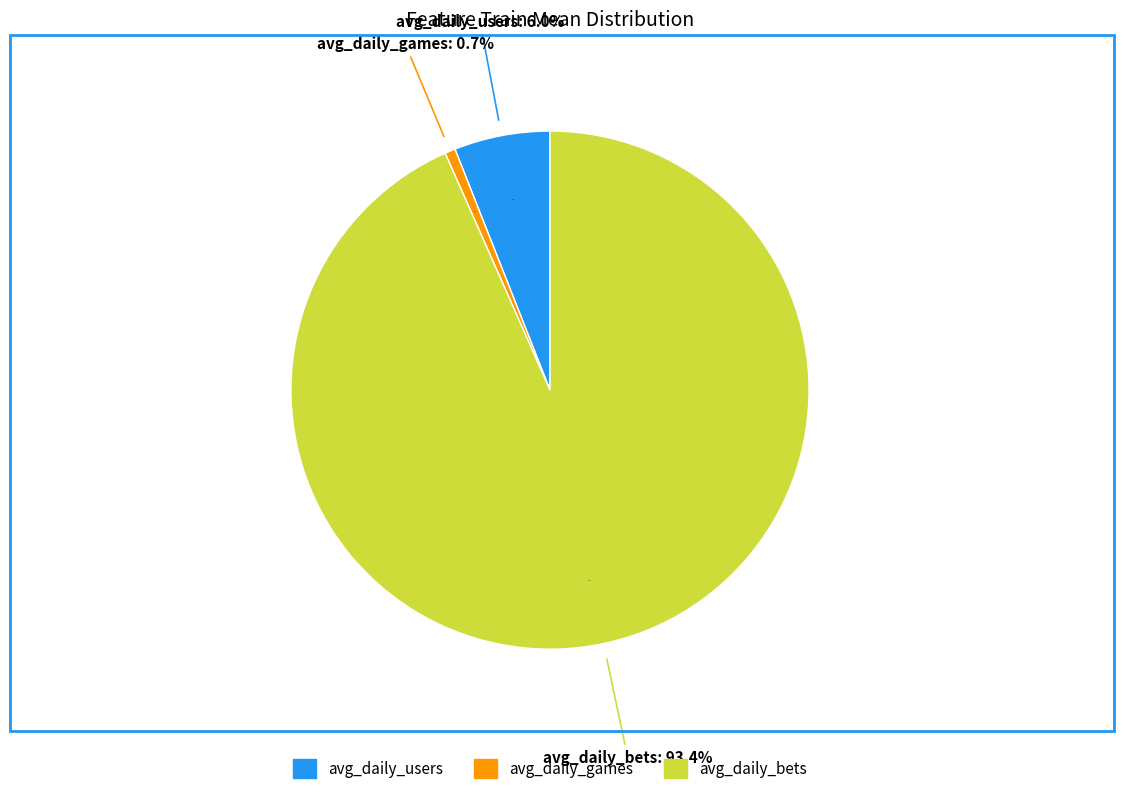

What is the total percentage of avg_daily_bets and avg_daily_users?

99.3%